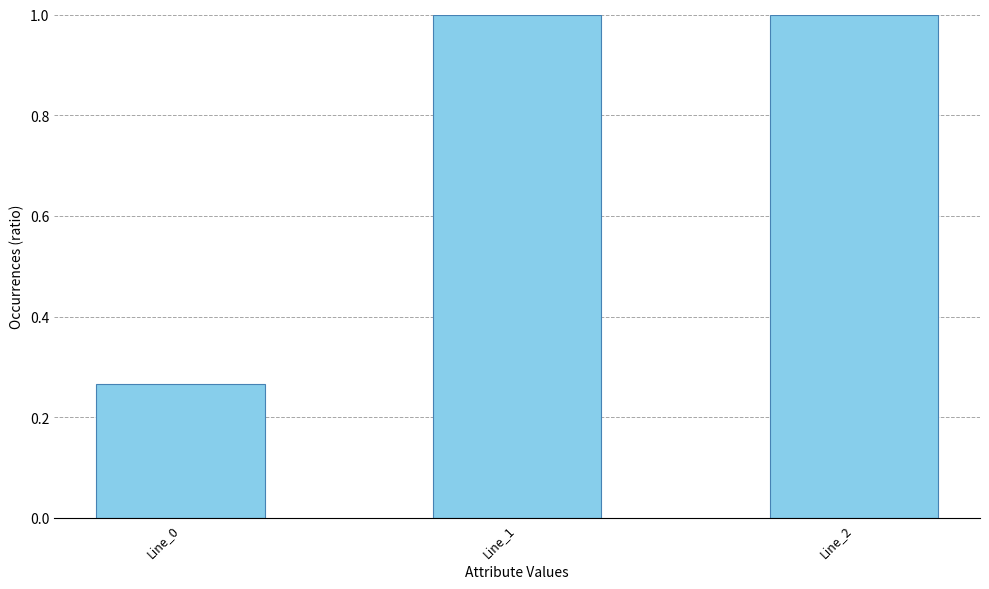

Which has a higher value, Line_0 or Line_1?

Line_1